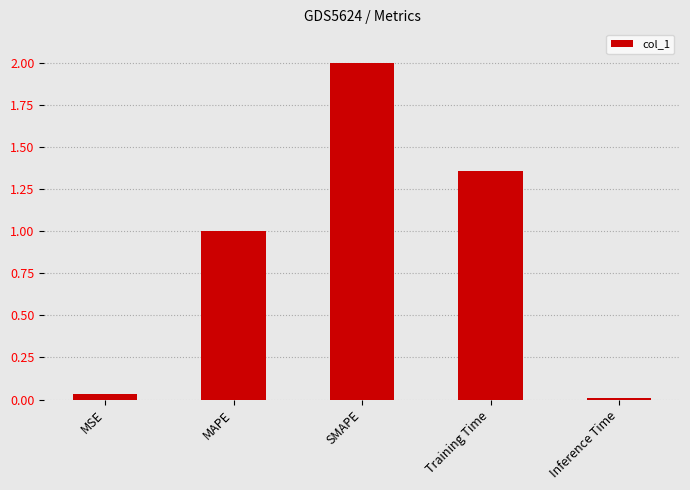

List the labels in order of value, largest first.

SMAPE, Training Time, MAPE, MSE, Inference Time